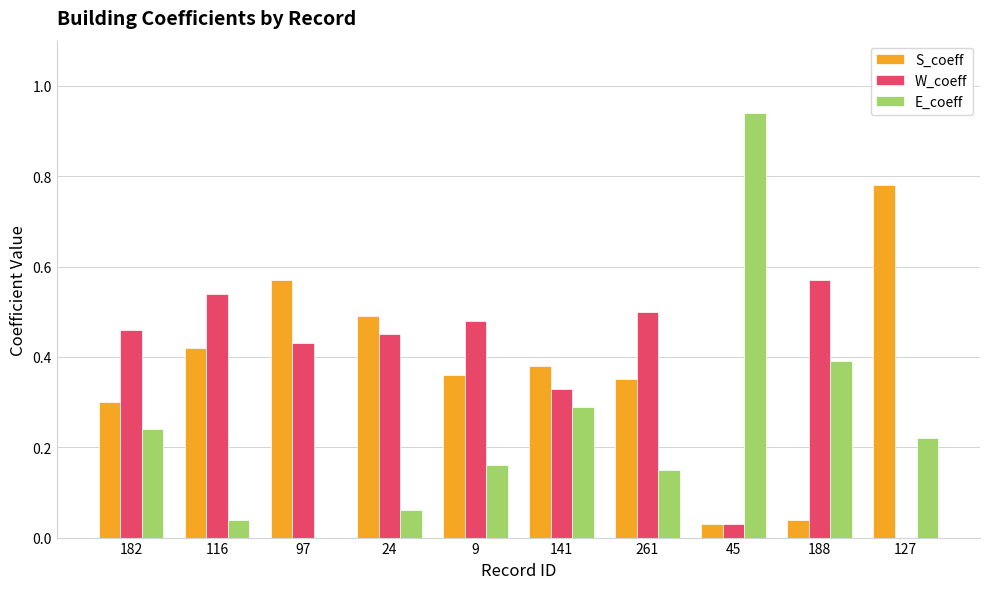

Between 116 and 127, which series saw the biggest shift?

W_coeff